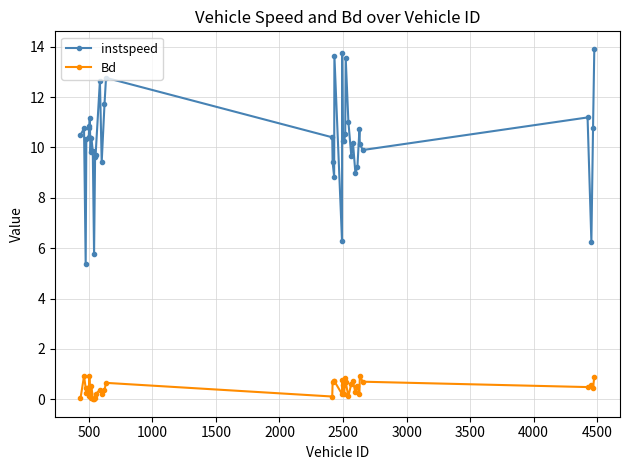

Rank the series by their maximum value, from highest to lowest.

instspeed, Bd